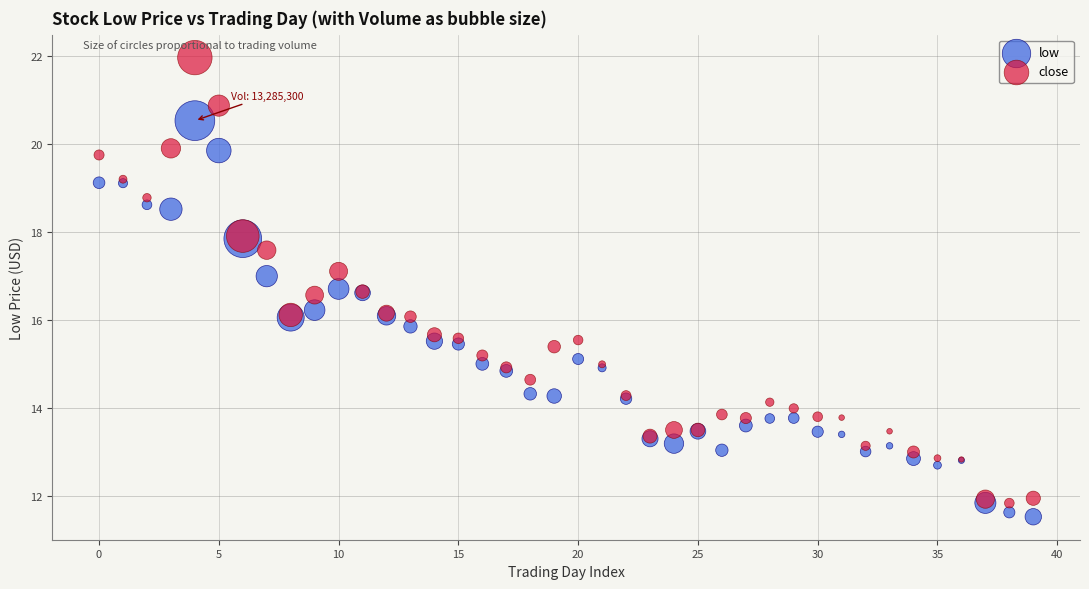

Which series has the widest spread of Y values?

close